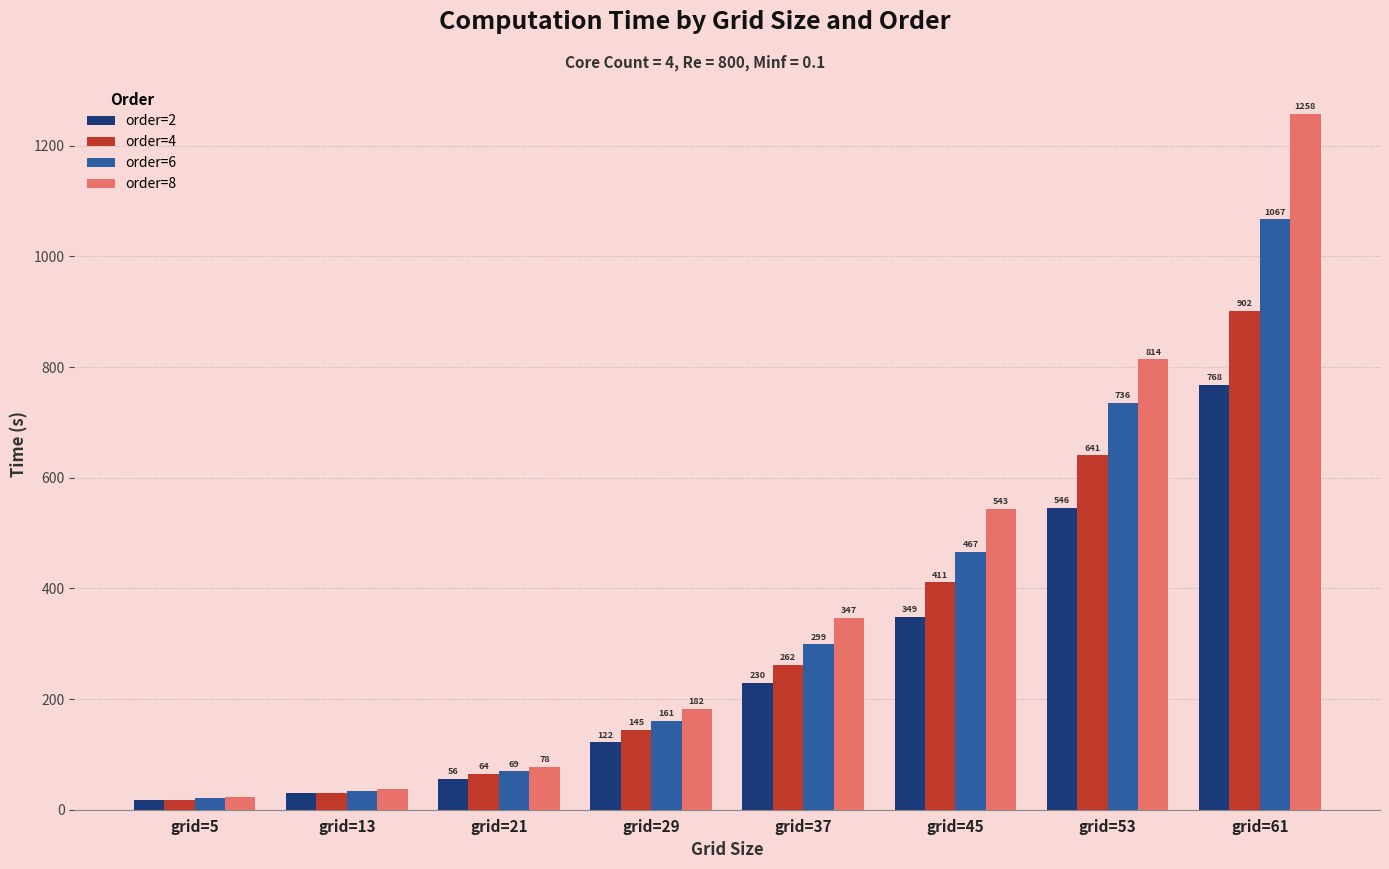

Read the order=2 value at grid=61.

767.9